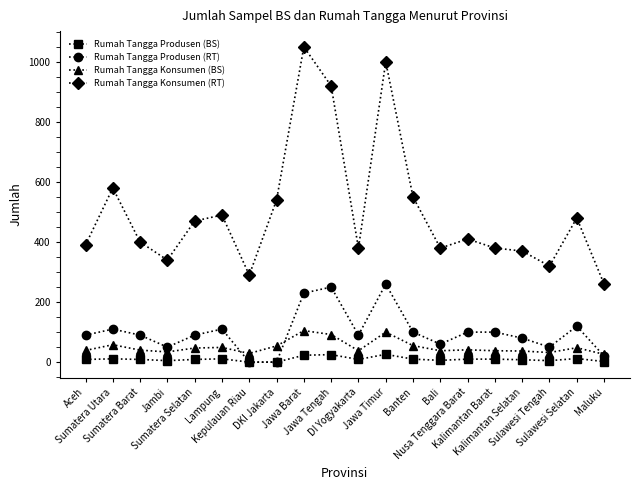

True or false: Rumah Tangga Produsen (RT) has a value of 0 at DKI Jakarta.

True